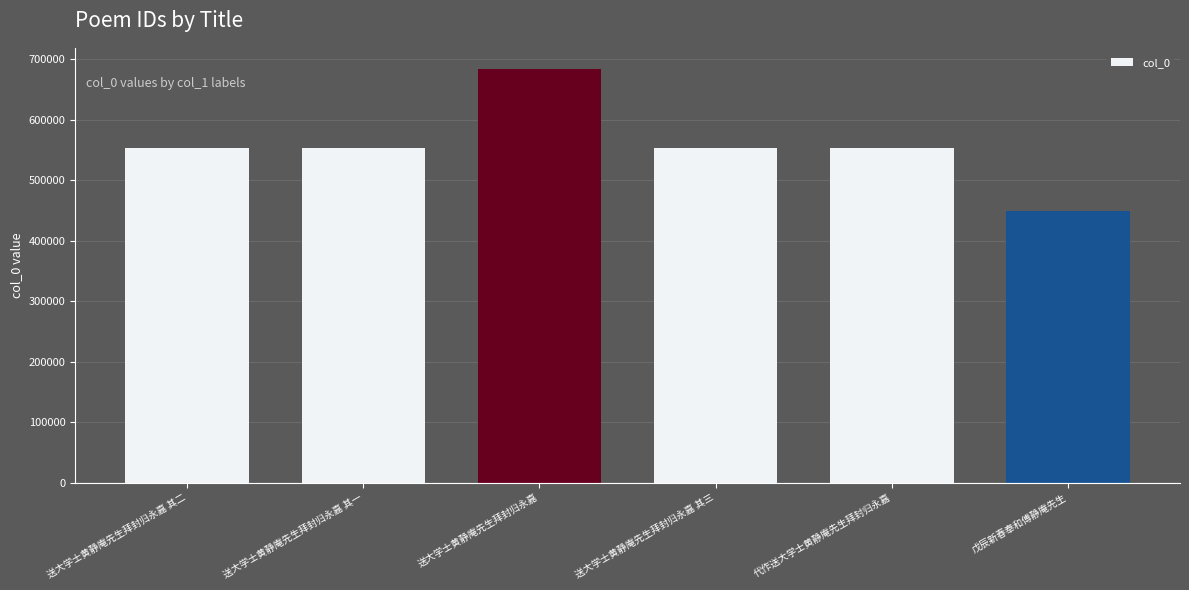

What is the change in value from 送大学士黄静庵先生拜封归永嘉 to 送大学士黄静庵先生拜封归永嘉 其三?

-130671